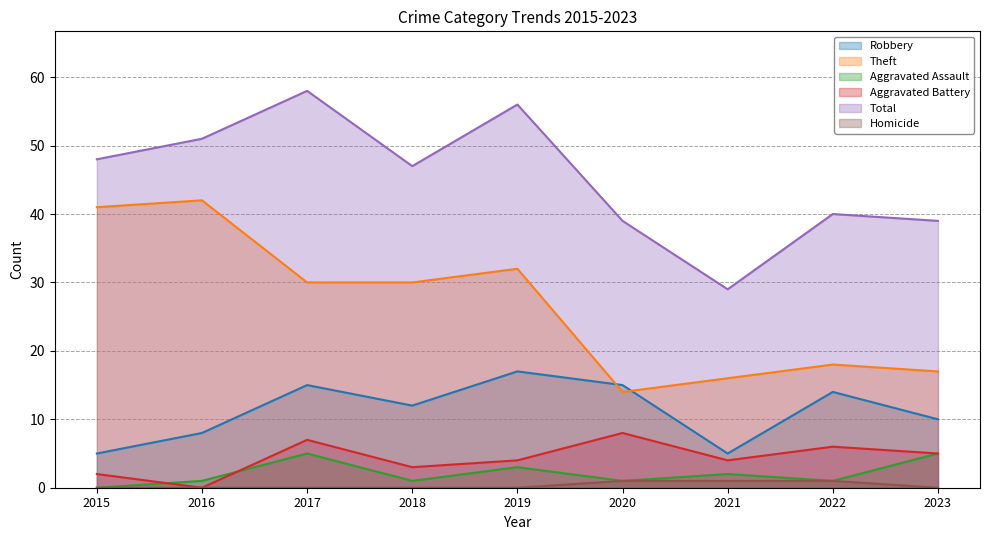

How many interior local valleys does the Aggravated Battery series have?

3